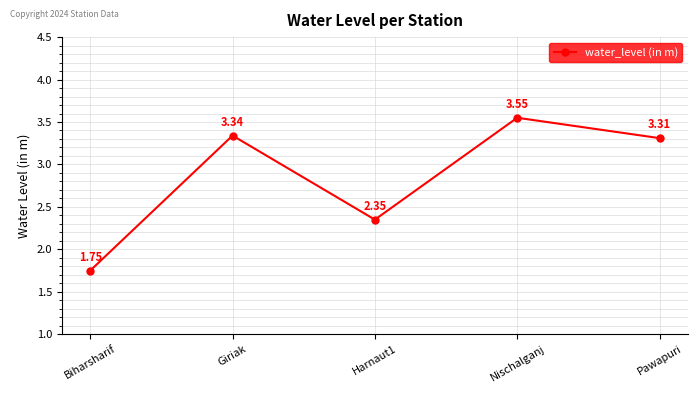

Where does the data first go above 3?

Giriak